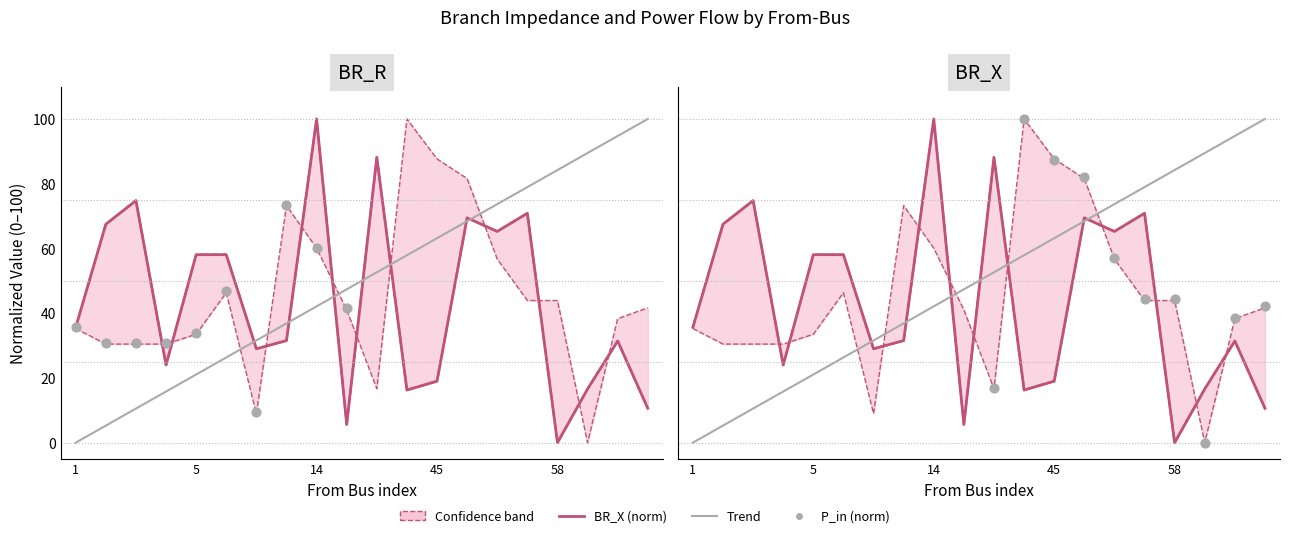

Which series contains the lowest Y value?

BR_R